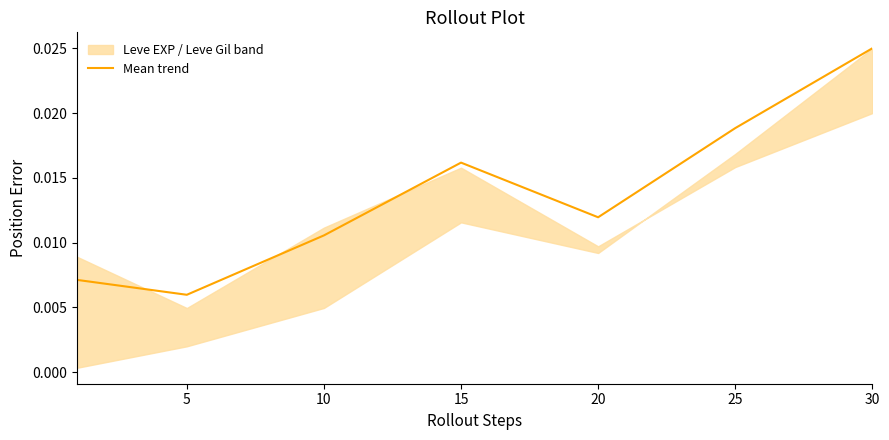

Does the chart display data point markers on the line(s)?

No